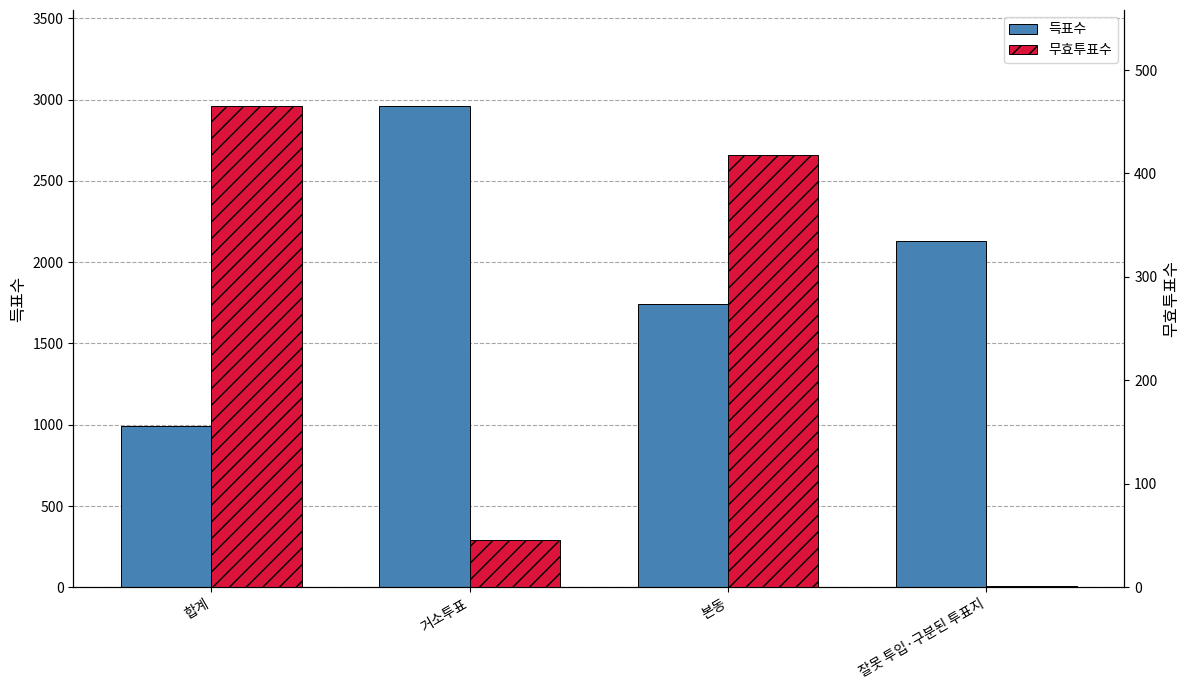

Reading right to left, what are all the values shown in this chart?

득표수: 2128	1740	2959	992
무효투표수: 1	418	46	465